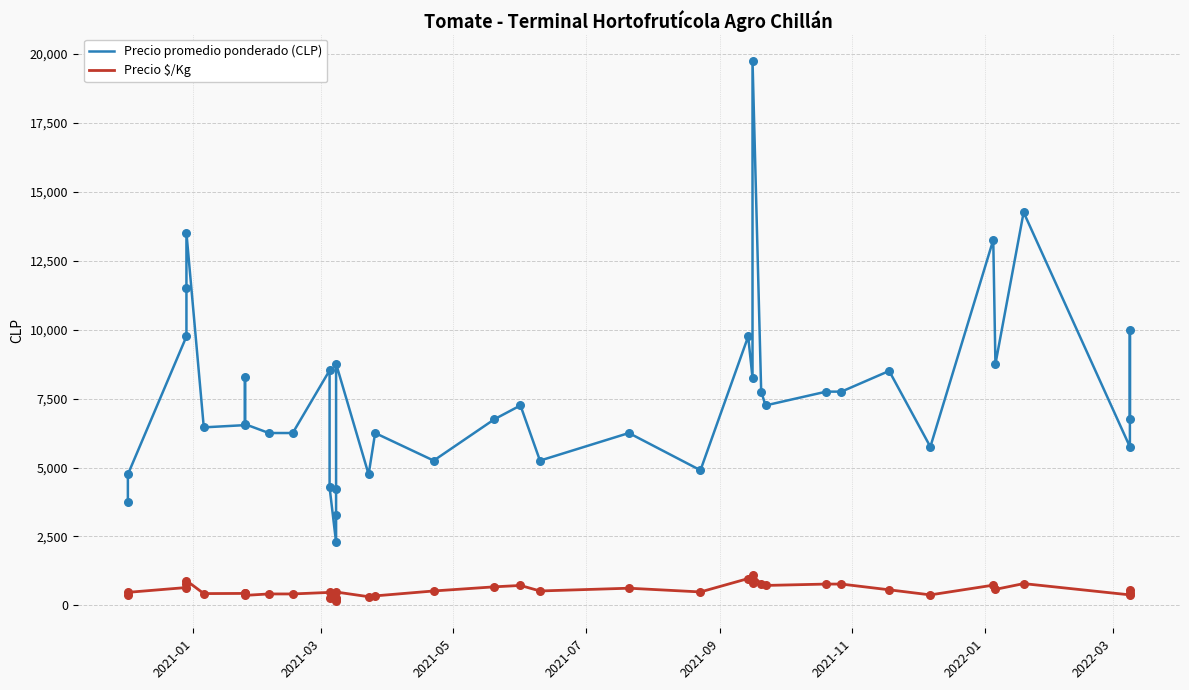

Which series reaches the maximum Y coordinate?

Precio promedio ponderado (CLP)